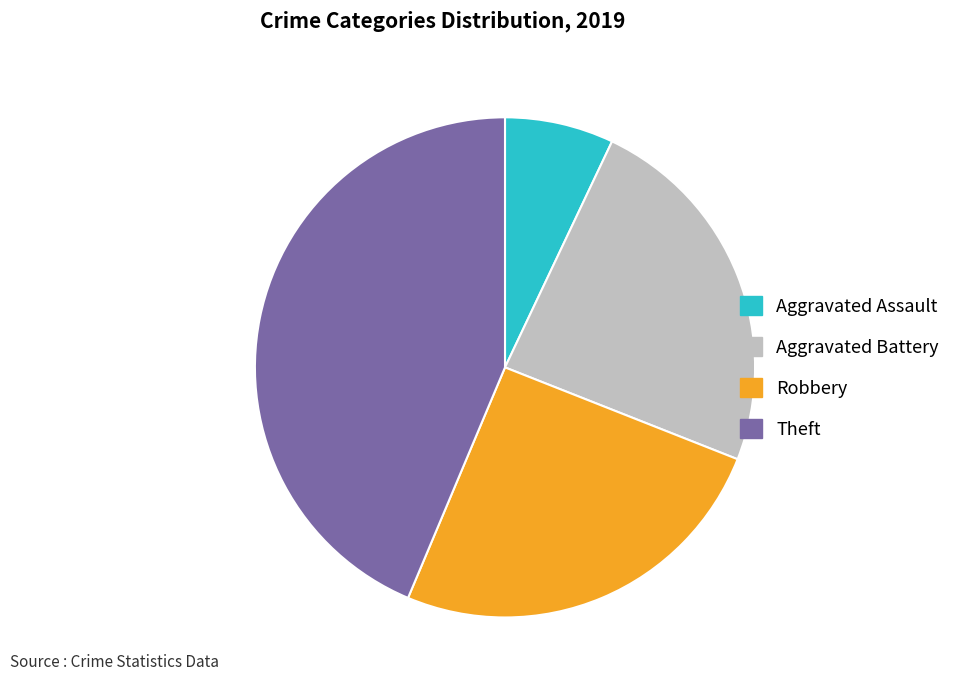

Which category has the biggest portion of the pie?

Theft